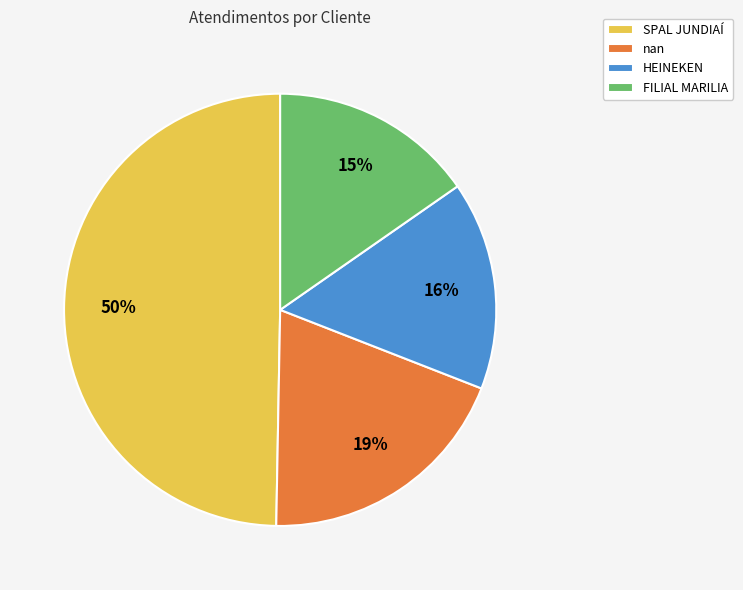

To the nearest percent, what is the average slice percentage?

25%